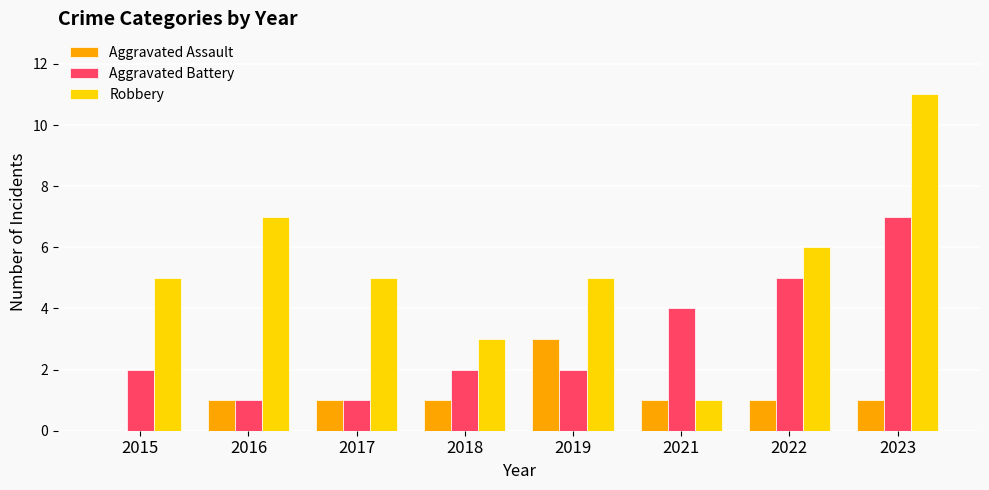

Which series has the largest range (max minus min)?

Robbery